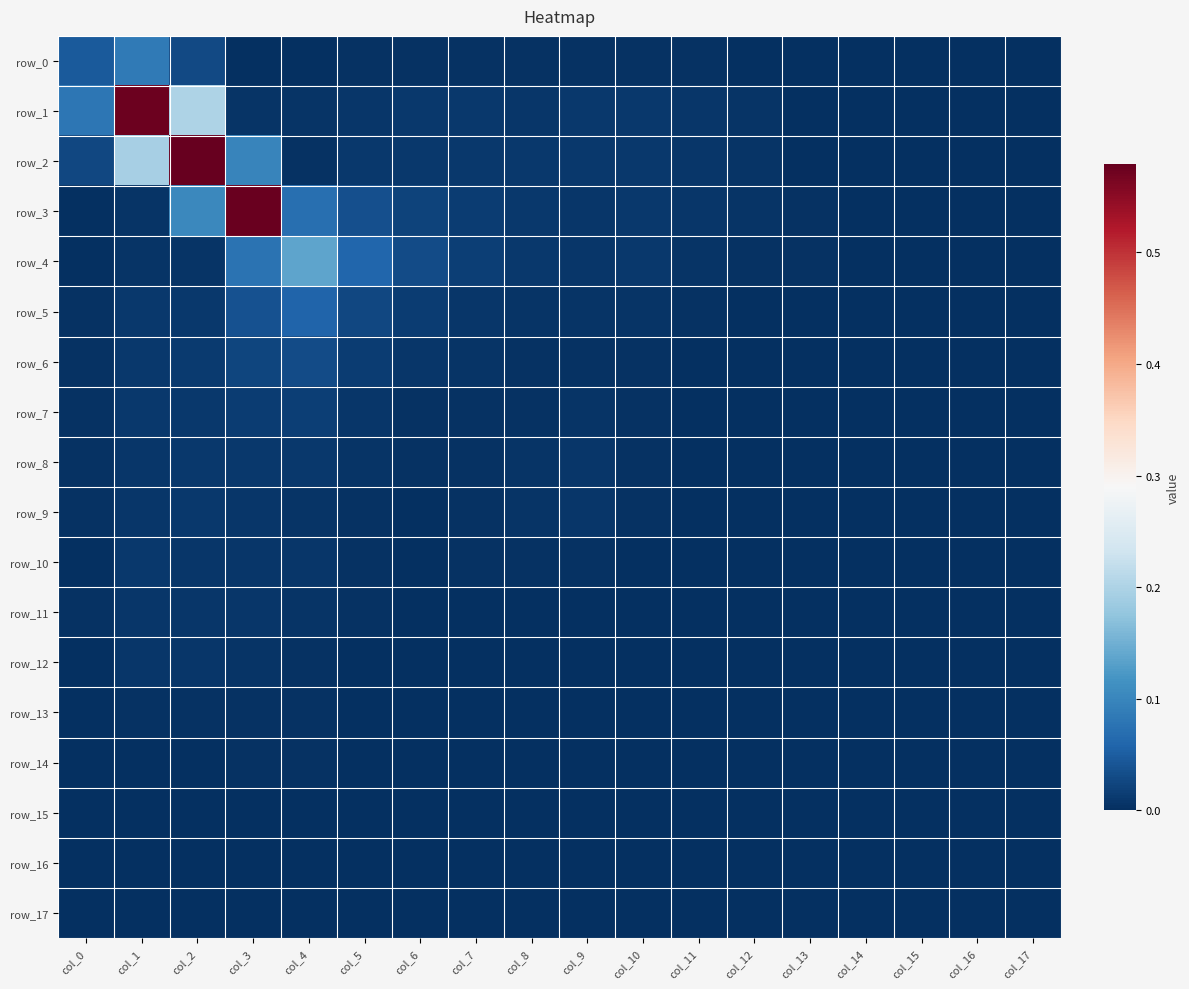

At col_1, list the series in order from largest to smallest.

row_1, row_2, row_0, row_7, row_6, row_10, row_5, row_8, row_9, row_11, row_12, row_3, row_4, row_13, row_14, row_15, row_16, row_17